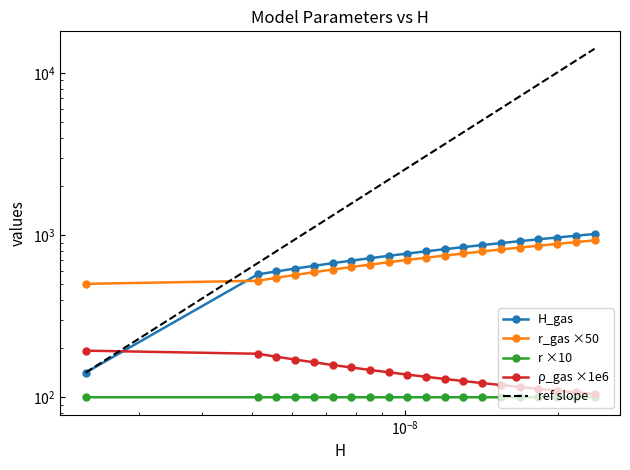

True or false: r_gas and r cross at least once.

False